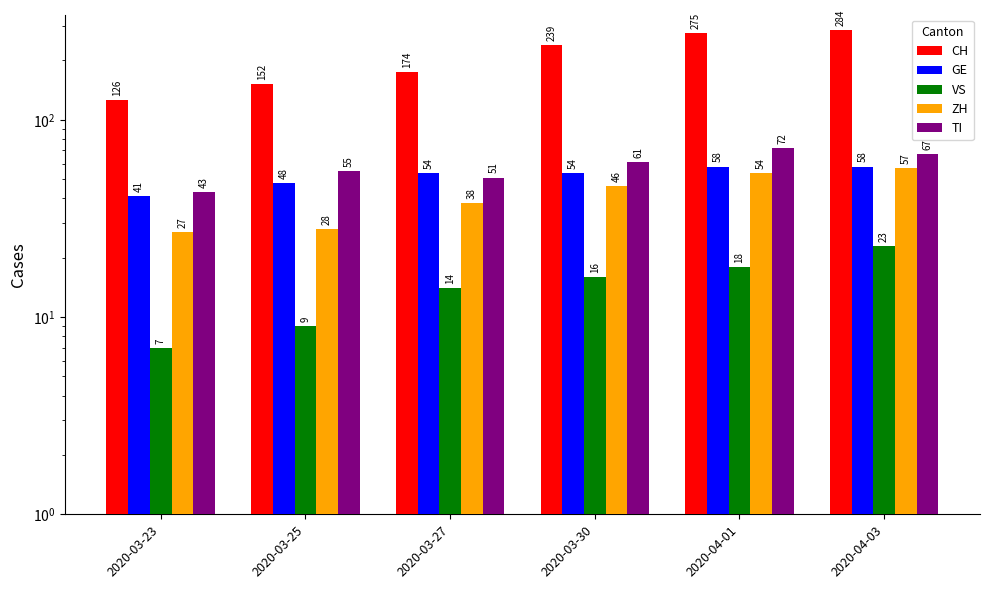

Between 2020-03-27 and 2020-04-03, which series saw the biggest shift?

CH